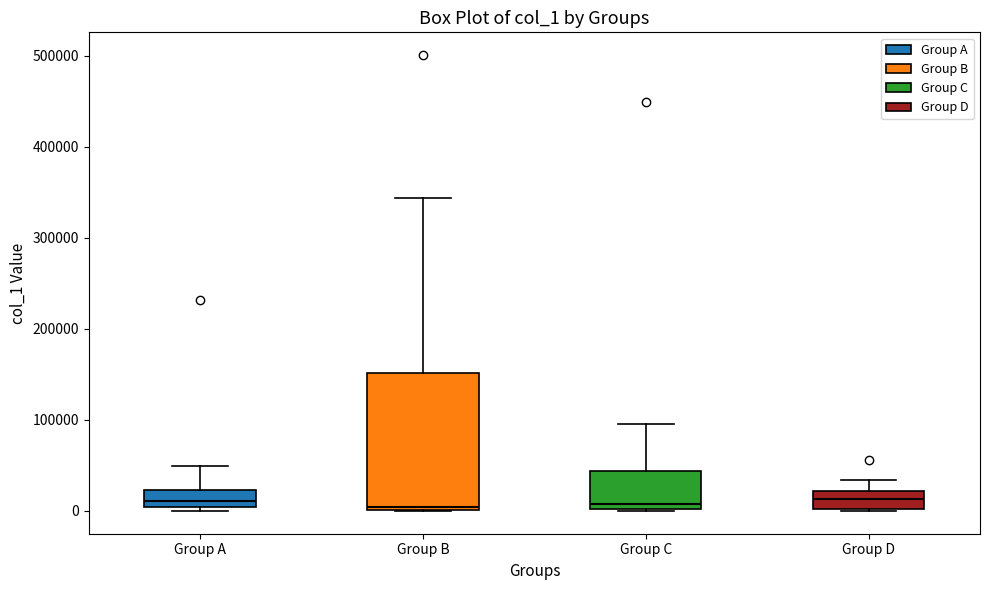

Reading left to right, transcribe this box plot: for each box, give where its median line is, the range the box spans, and where its two whiskers end, as read against the y-axis. The values are not printed on the chart, so give them approximately, as read against the axis.

Group A: median 10000, box 0 to 20000, whiskers 0 (just below the box's lower edge) to 50000
Group B: median 0, box 0 to 150000, whiskers 0 to 340000
Group C: median 10000, box 0 to 40000, whiskers 0 to 90000
Group D: median 10000, box 0 to 20000, whiskers 0 to 30000